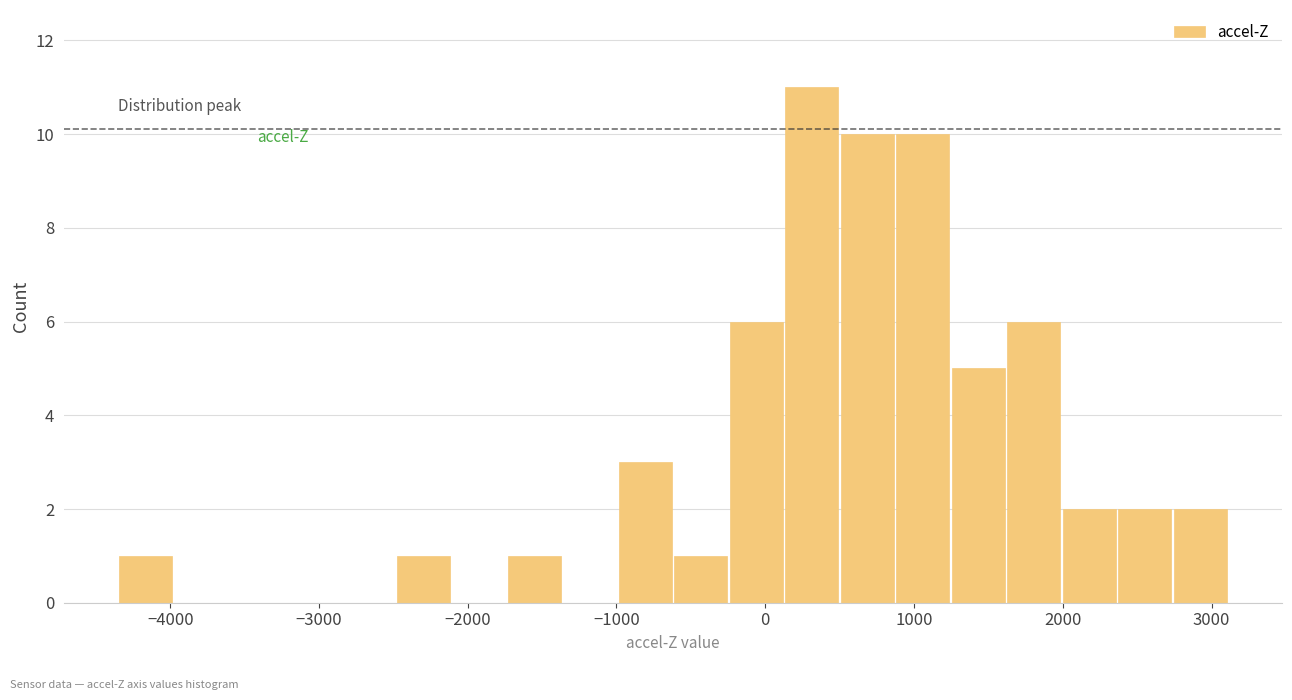

Around what value on the x-axis is the tallest bar? Give the approximate position of its centre, as read against the axis.

300